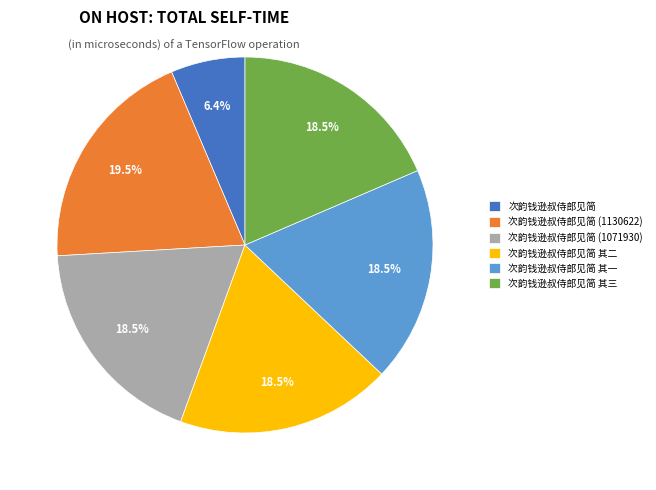

Is there any slice that represents more than half of the pie?

No